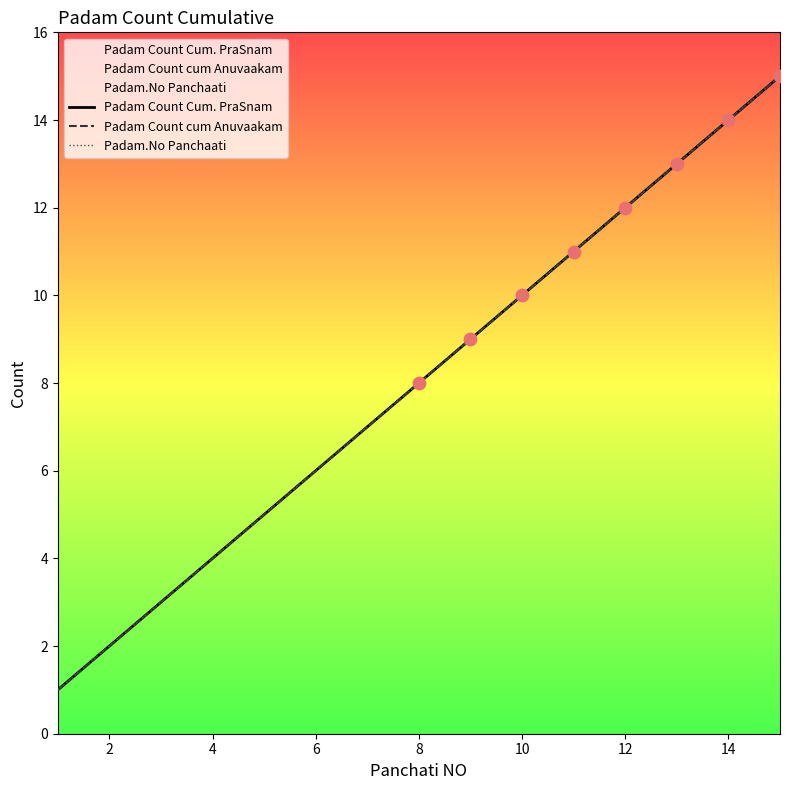

What are all the series names shown in the legend?

Padam Count Cum. PraSnam, Padam Count cum Anuvaakam, Padam.No Panchaati